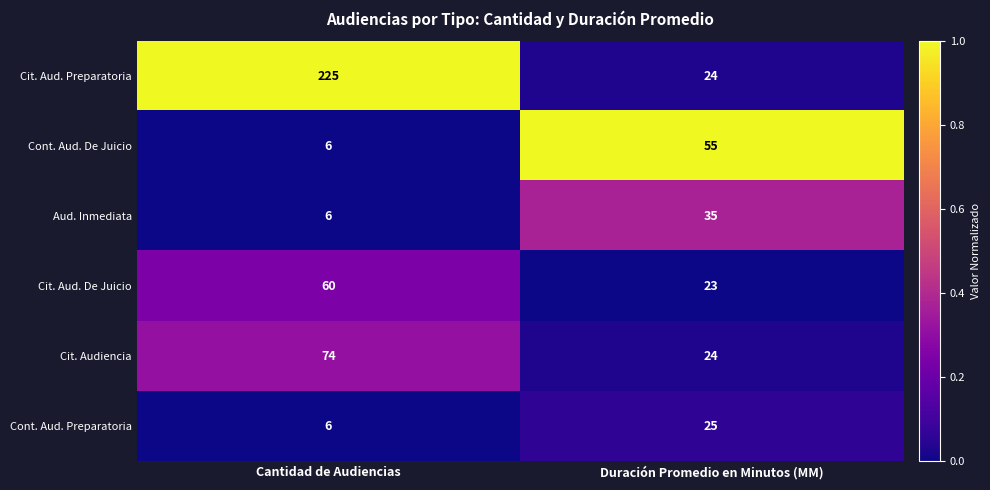

What is the difference between the highest and lowest values at Duración Promedio en Minutos (MM)?

32